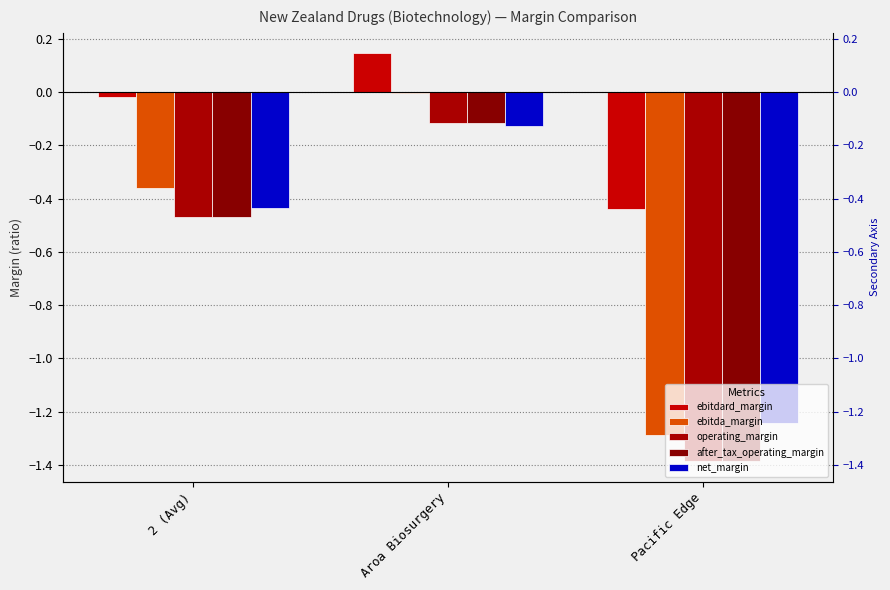

How many groups of bars are there?

3